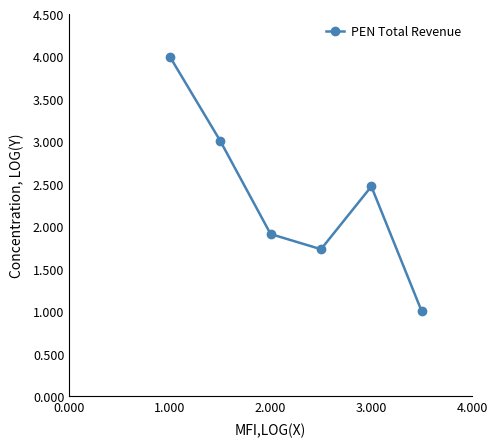

What is the difference between the maximum and minimum values?

3.0